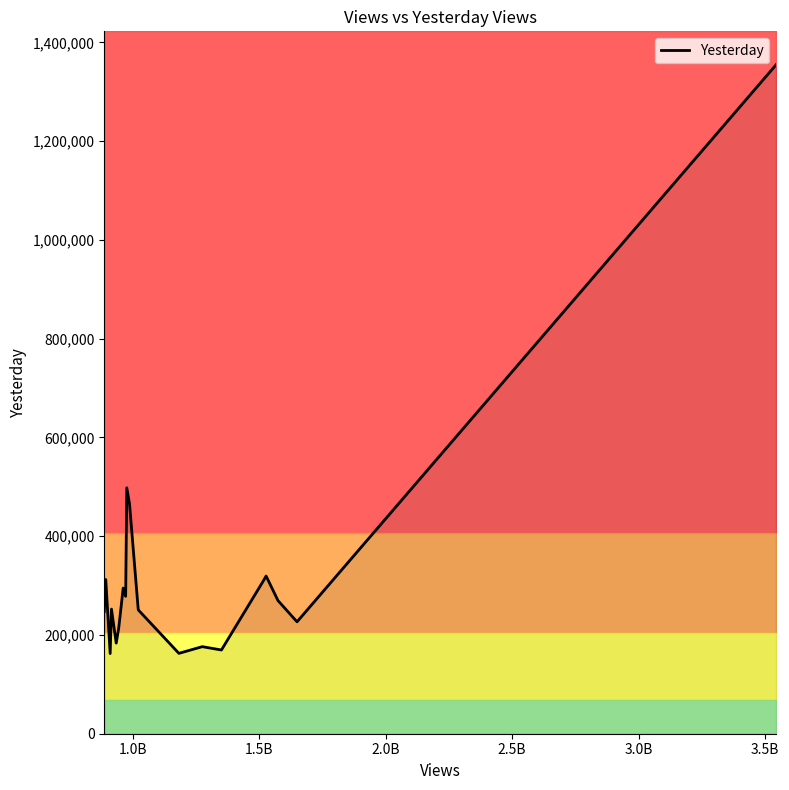

What is the value of the 5th point from the left?

183529